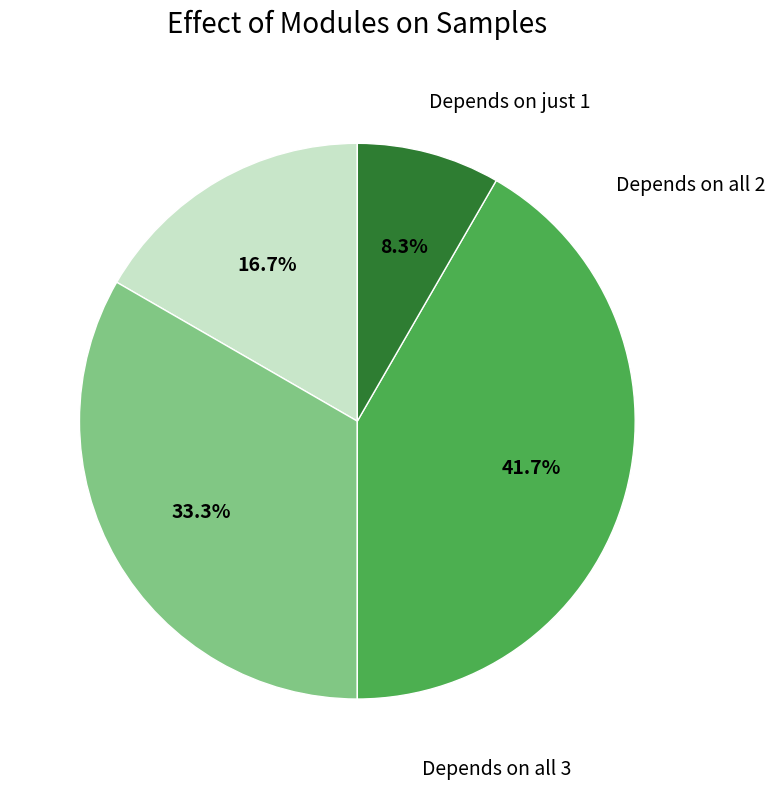

Is there a majority slice in this chart?

No